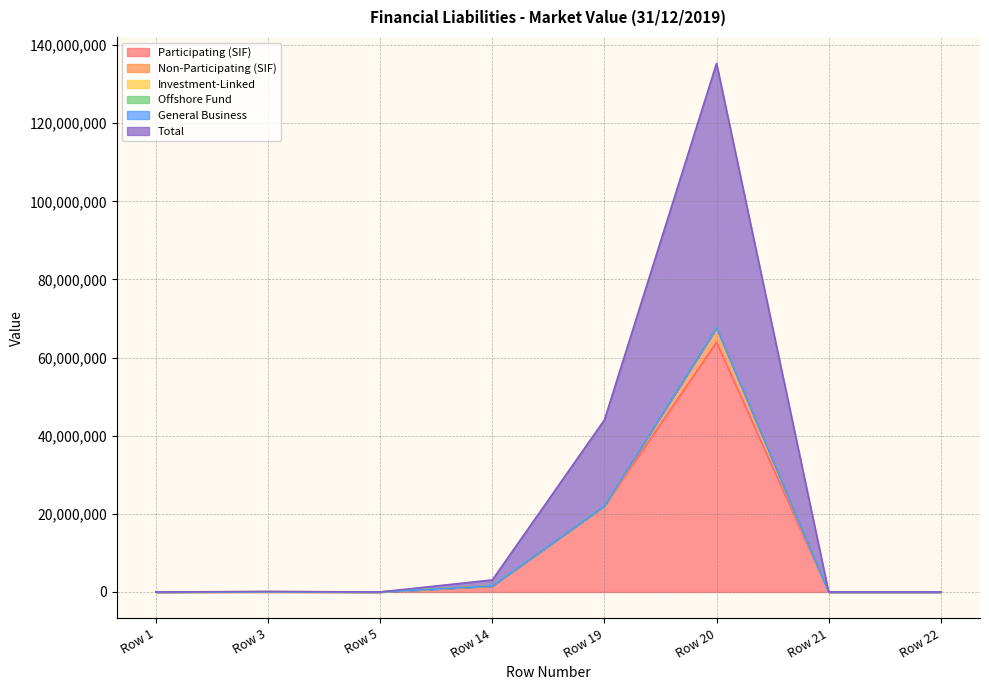

Reading left to right, what are all the values shown in this chart?

Participating (SIF): 0	0	0	1494326	22035563	63931587	0	0
Non-Participating (SIF): 0	59634	0	45582	0	3726285	0	0
Investment-Linked: 0	0	0	0	0	0	0	0
Offshore Fund: 0	0	0	0	0	0	0	0
General Business: 0	0	0	0	0	0	0	0
Total: 0	59634	0	1539908	22035563	67657872	0	0